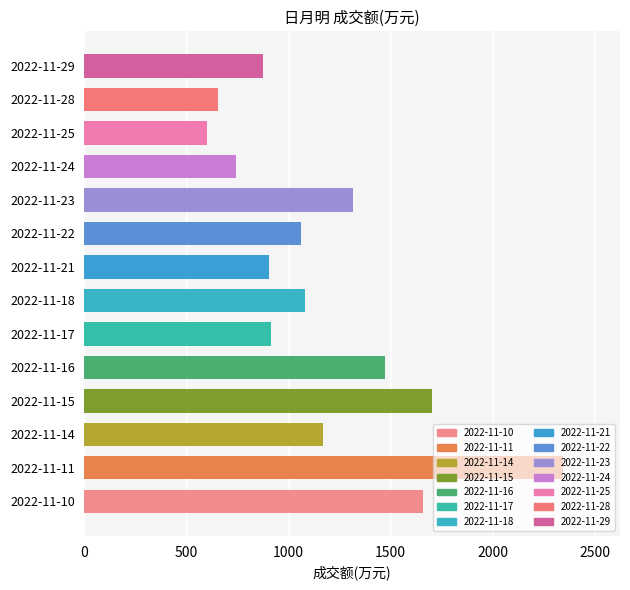

Which label corresponds to the largest value in the chart?

2022-11-11